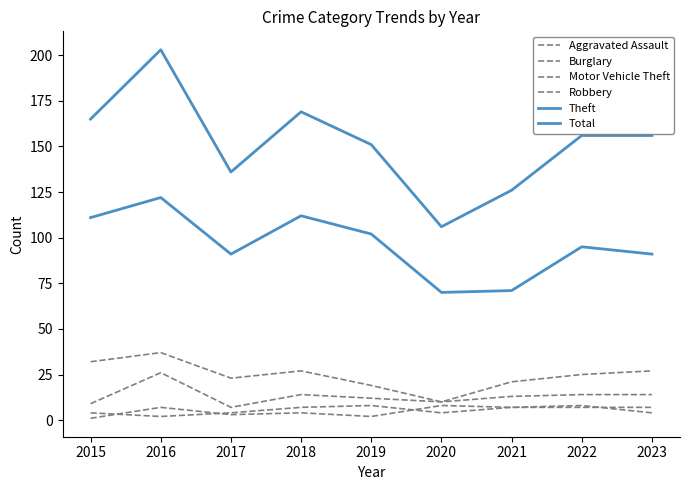

How many lines are shown in the chart?

6